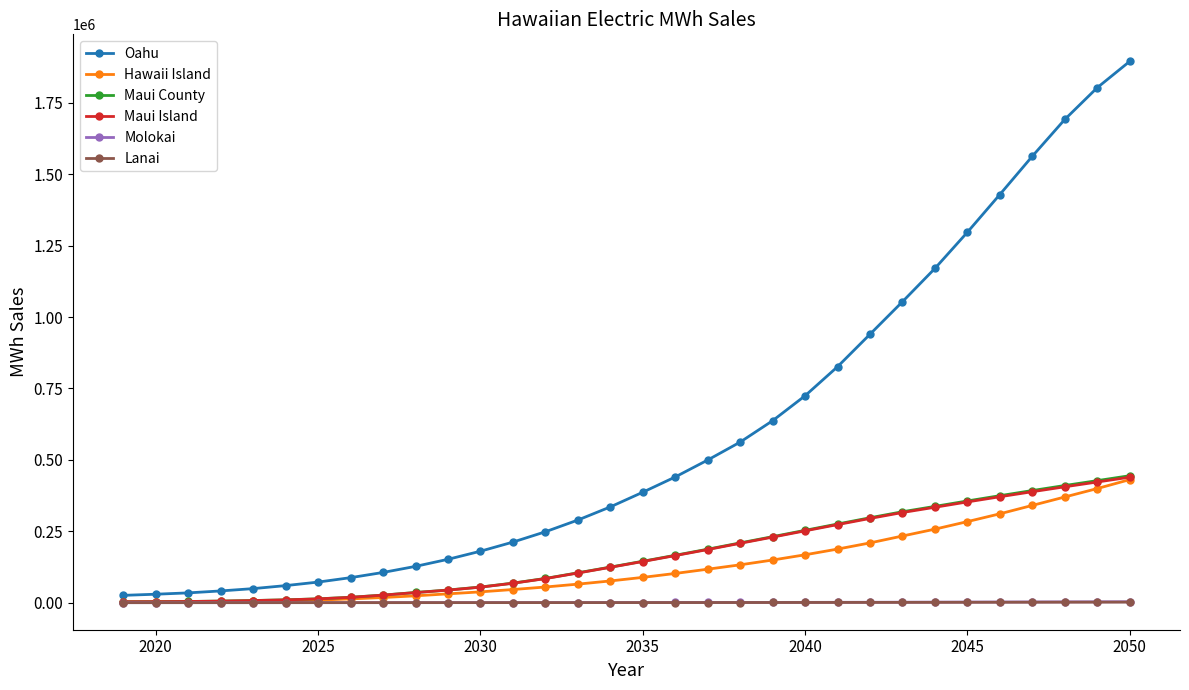

What is the maximum value shown in the chart?

1895293.9